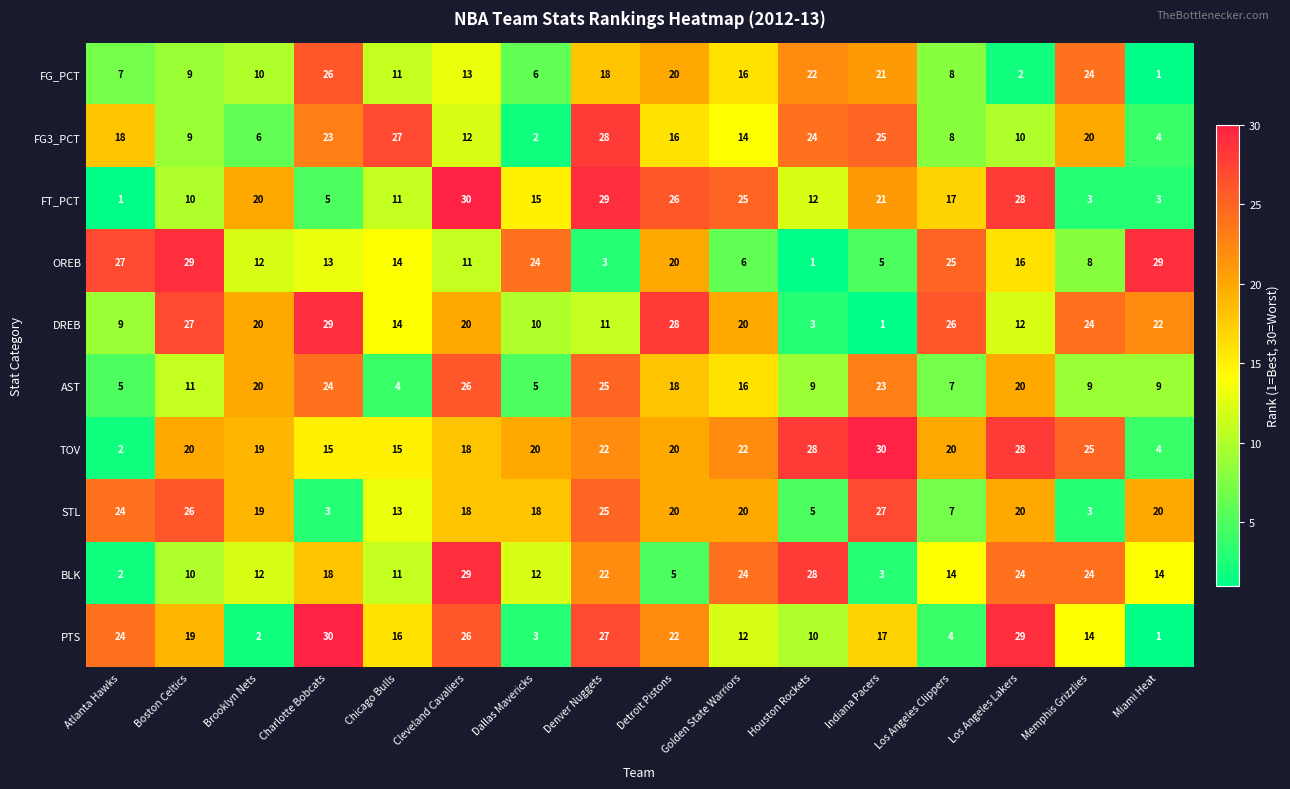

What is the sum of all AST values?

231